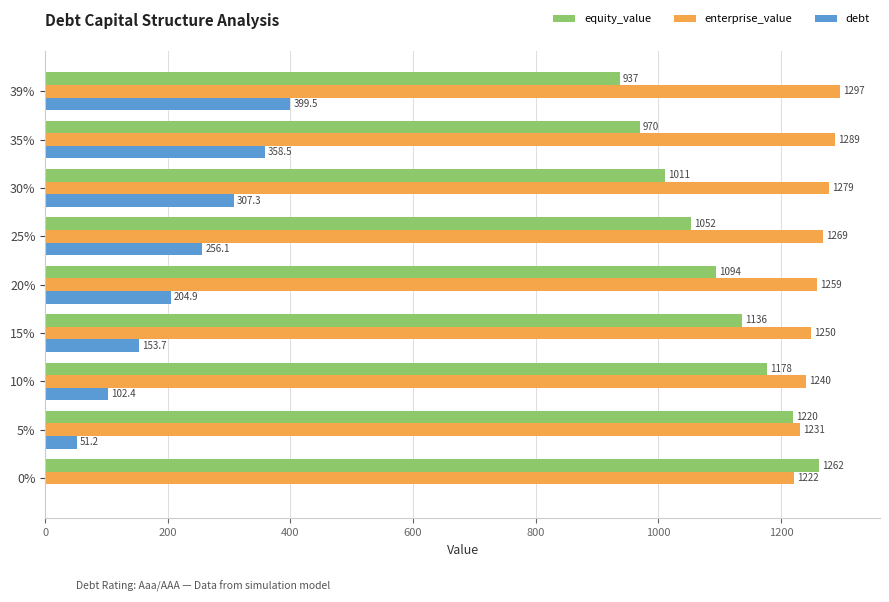

At which label is debt closest to 199?

20%